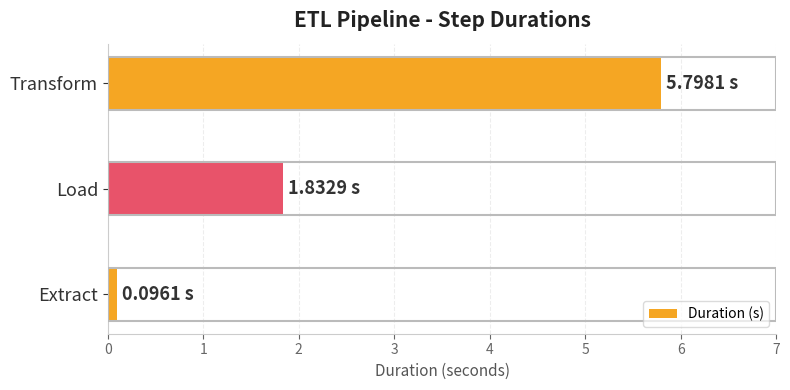

List the labels in order of value, largest first.

Transform, Load, Extract